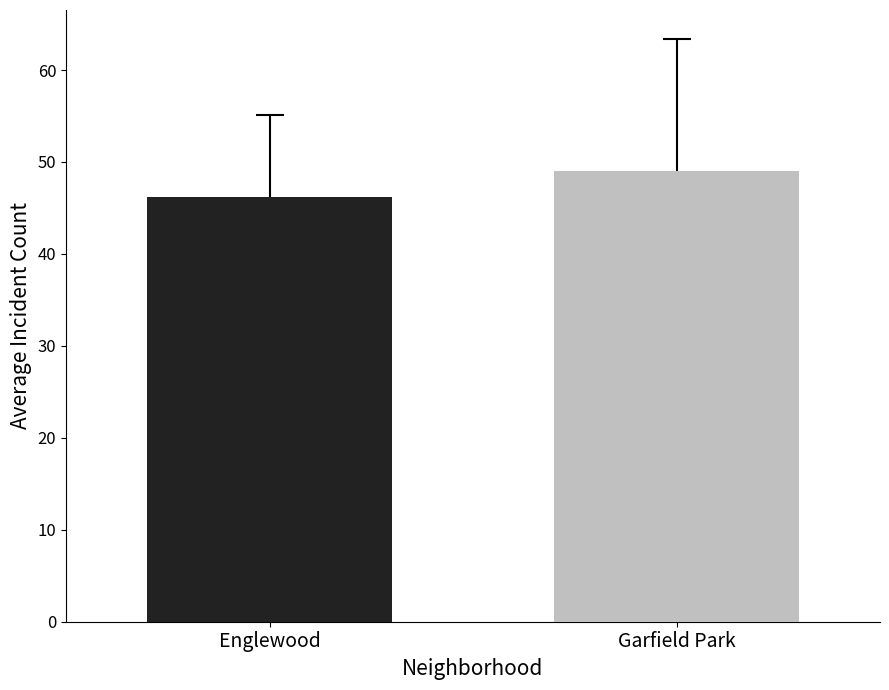

How many bars are there in each group?

2